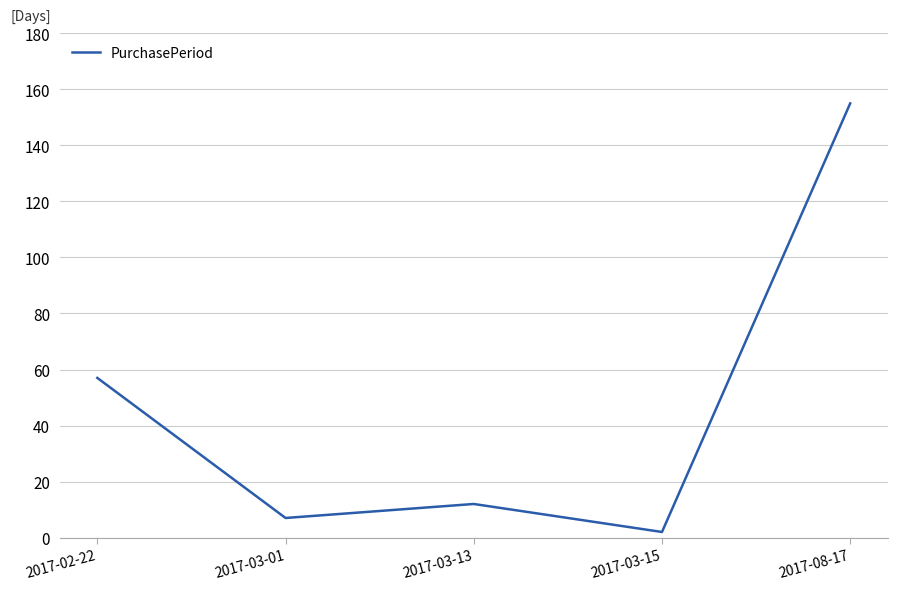

At which category does the chart reach its minimum across all series?

2017-03-15